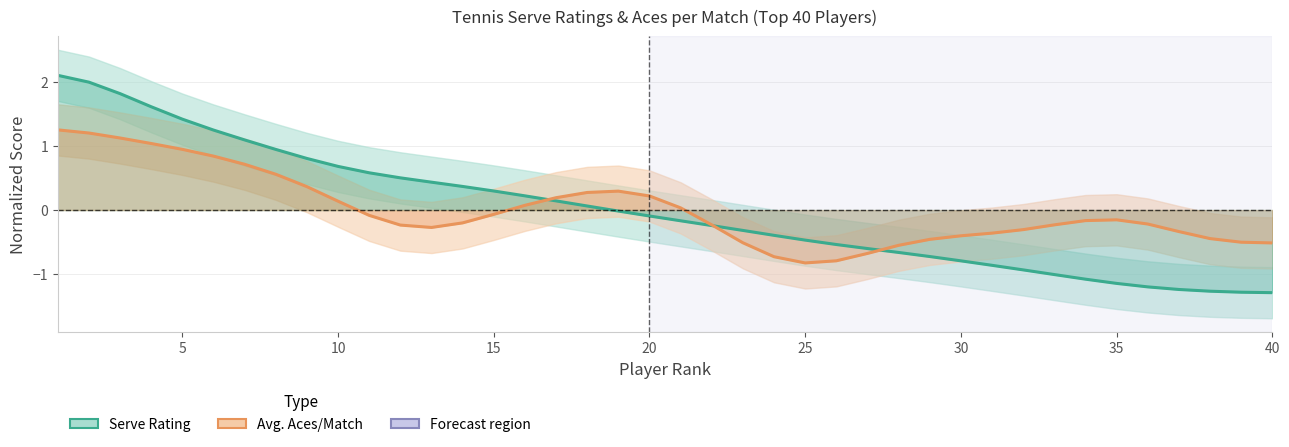

What are all the series names shown in the legend?

Serve Rating, Avg. Aces/Match